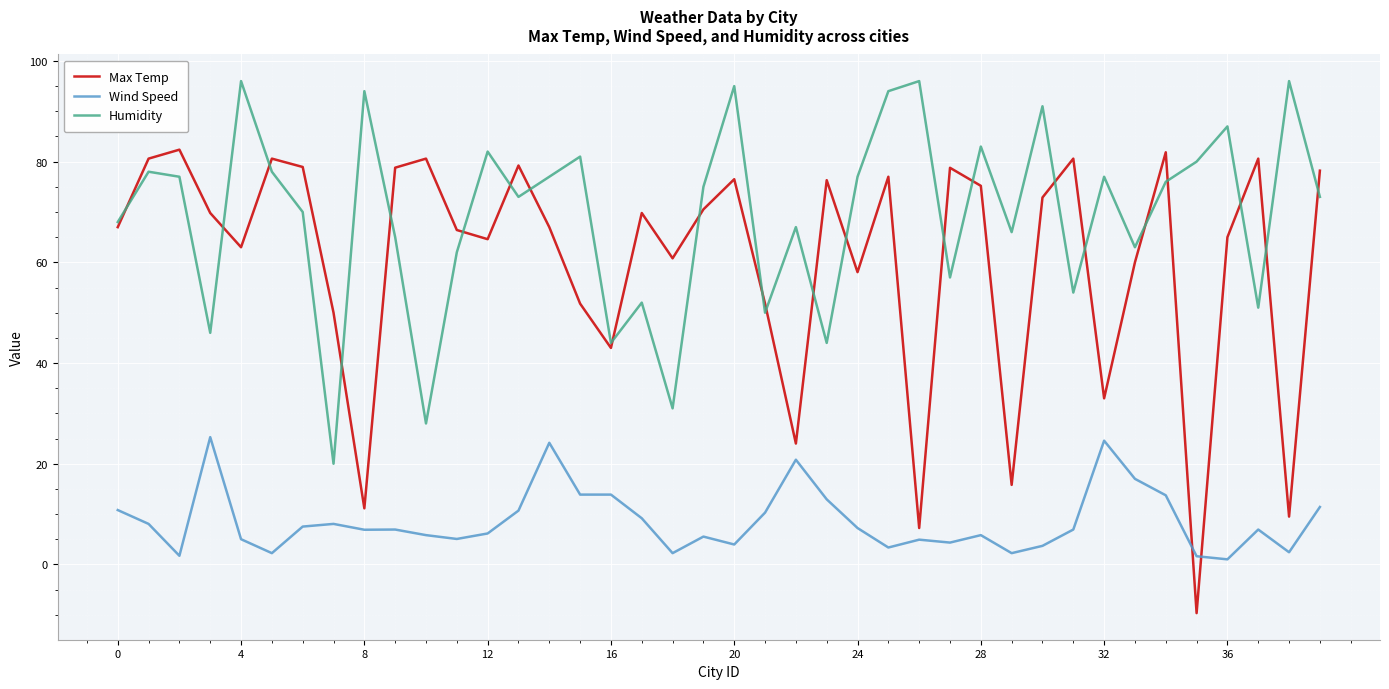

Which series has the largest range (max minus min)?

Max Temp